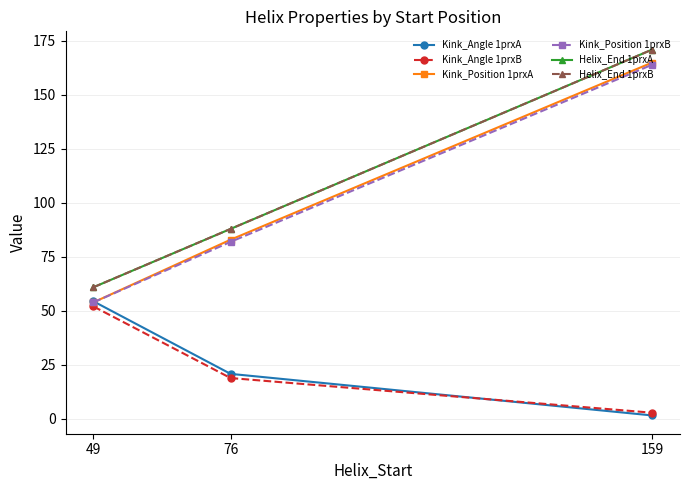

Does the chart have visible grid lines?

Yes